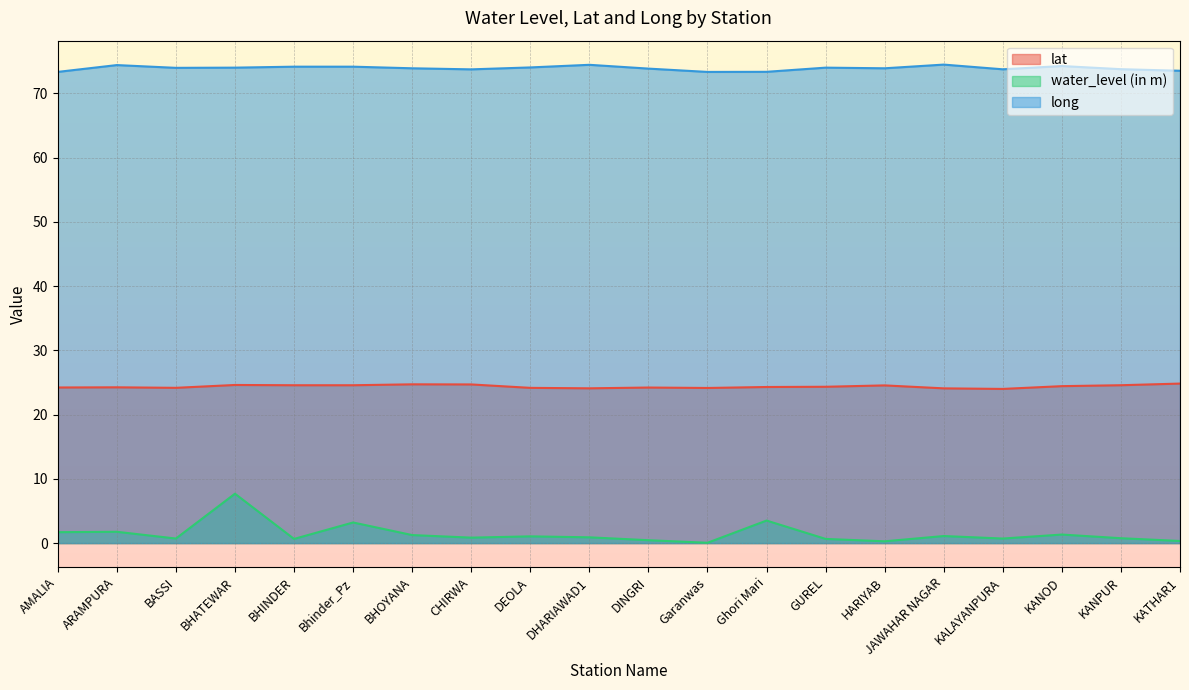

Which series has the largest total across all categories?

long